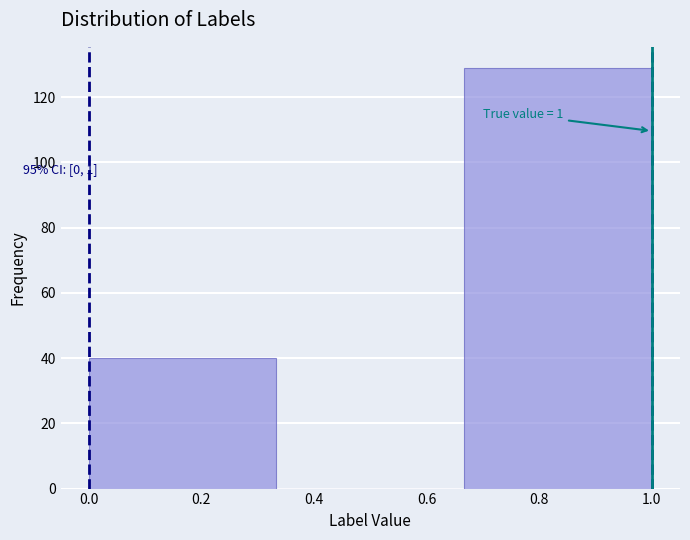

Over which range of the x-axis is the bar tallest?

0.66 to 1.00